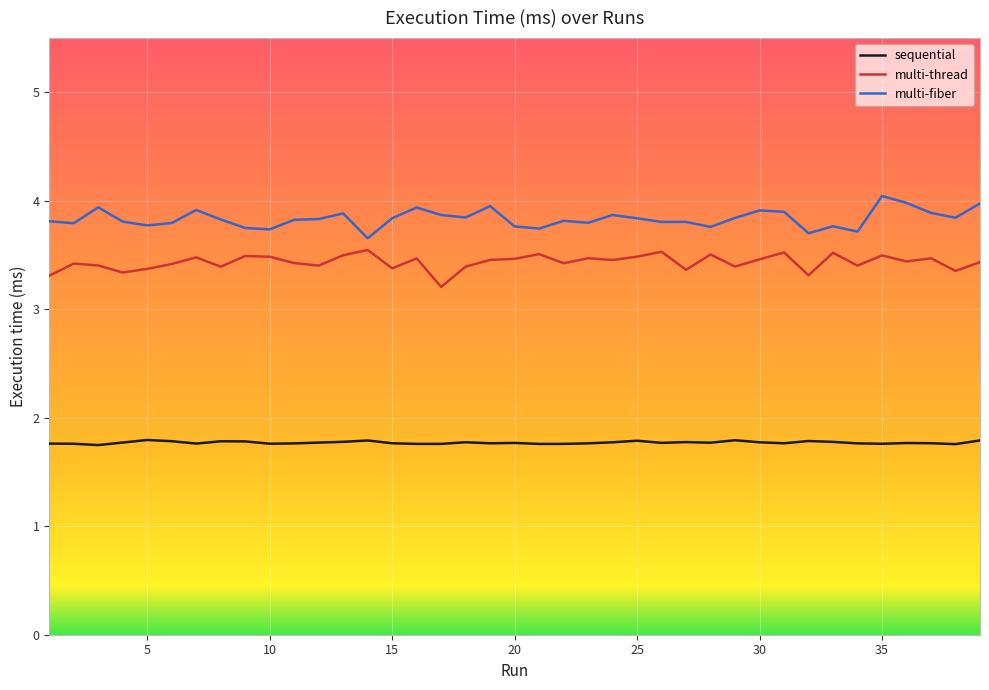

At how many categories does at least one series exceed 2?

39